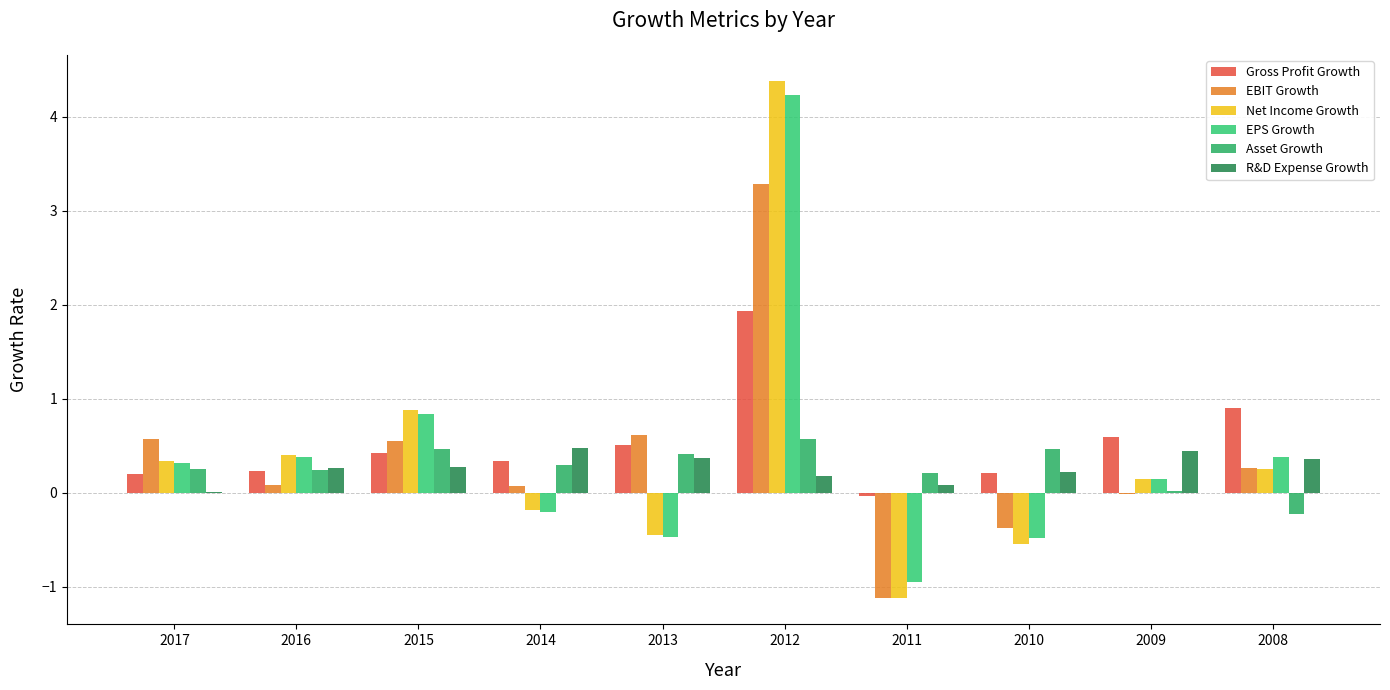

What is the difference between the highest and lowest values at 2010?

1.0